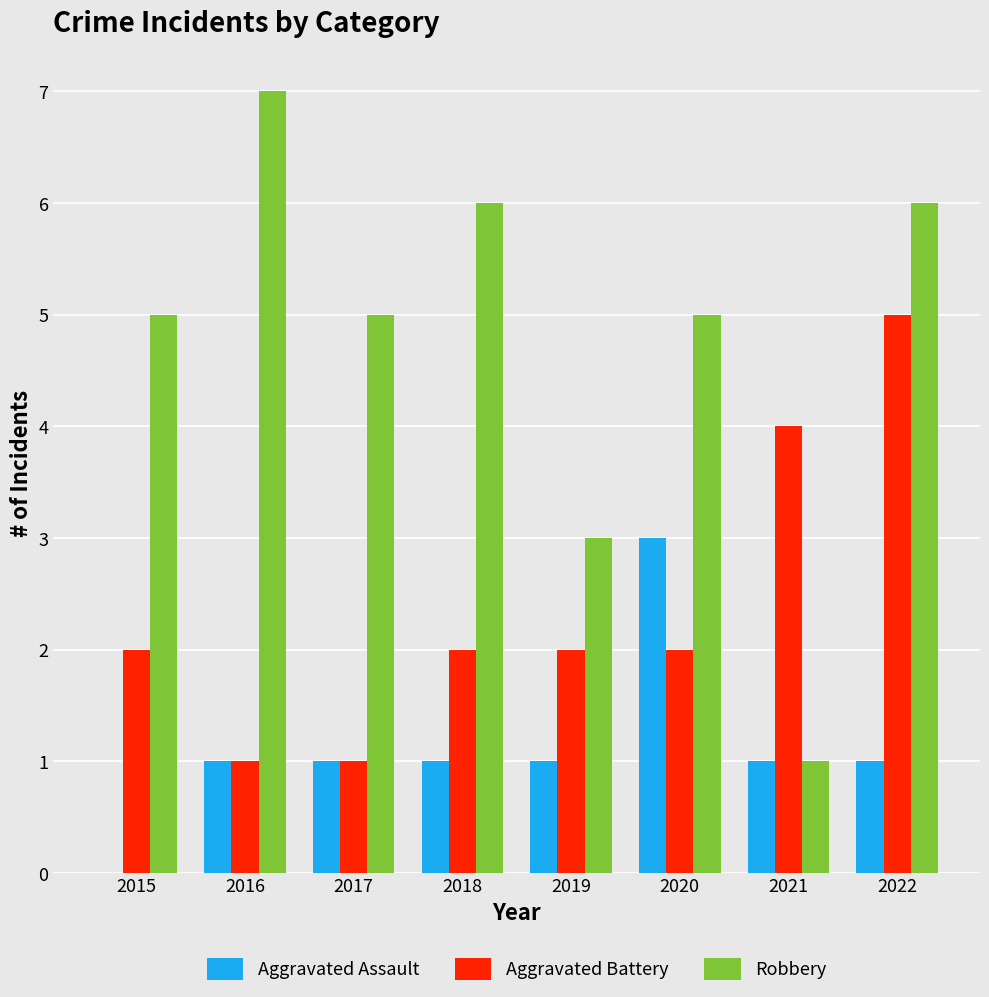

At which category is the sum across all series the highest?

2022